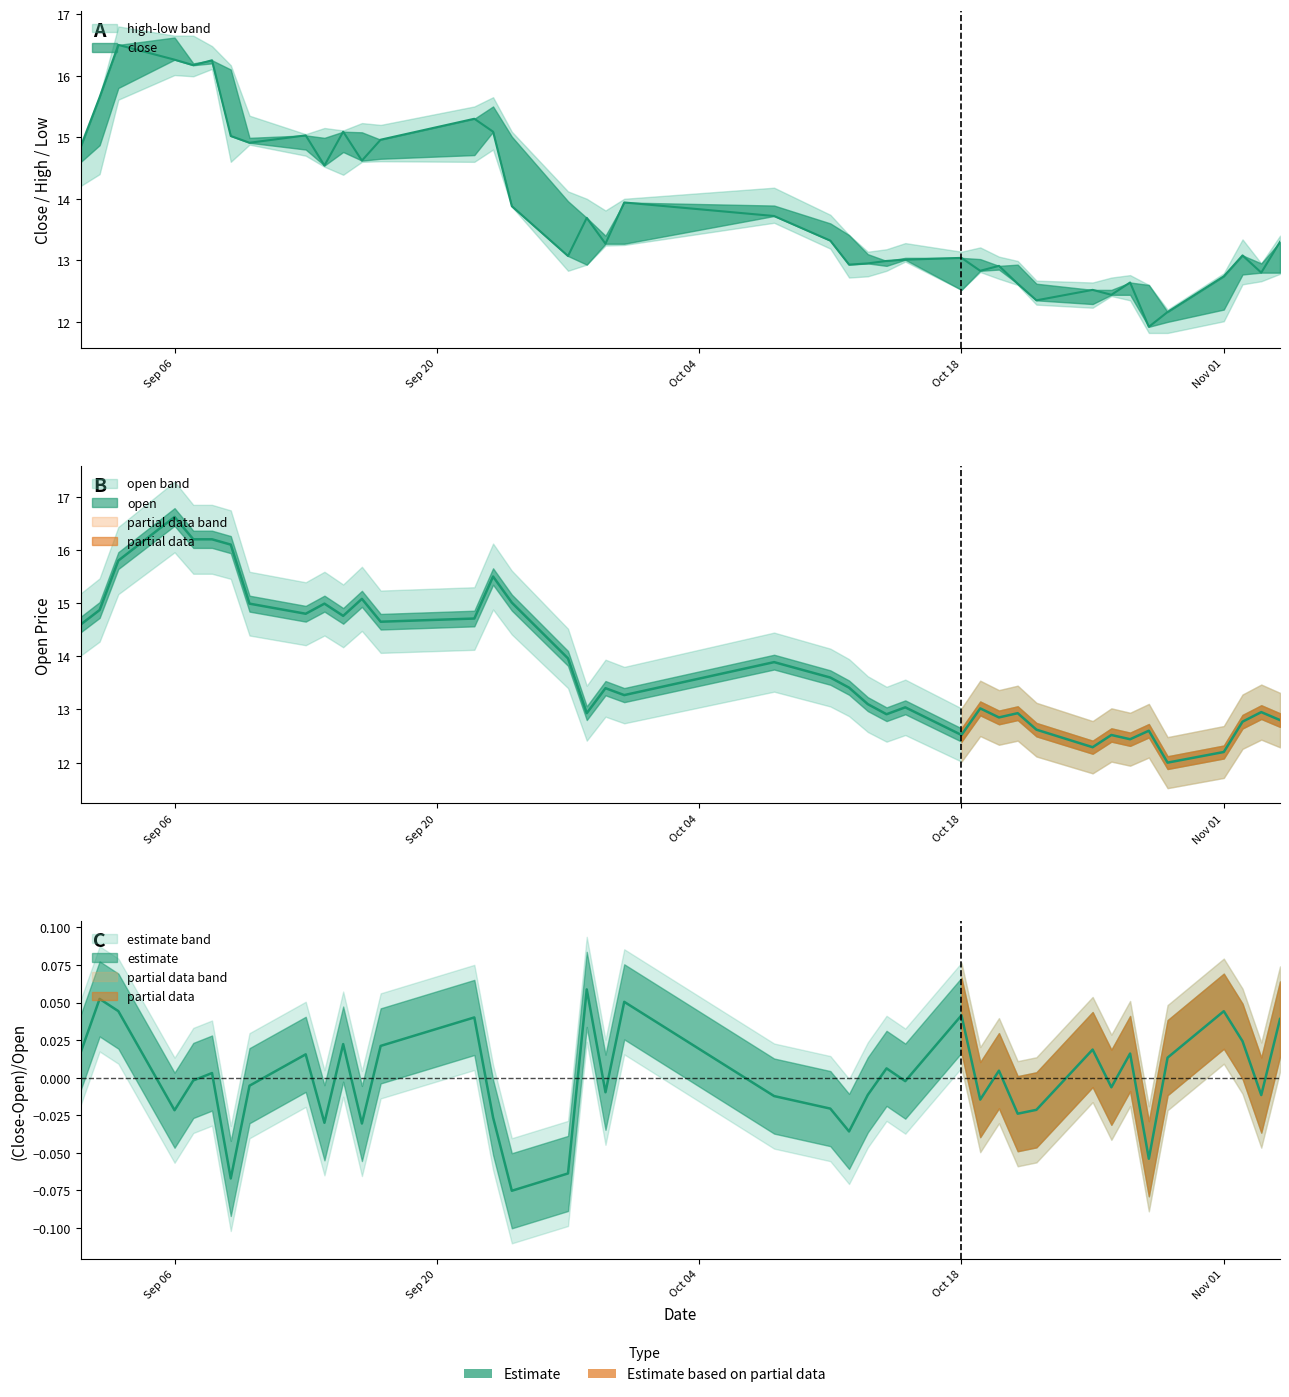

How many values in the close series are below 13?

14